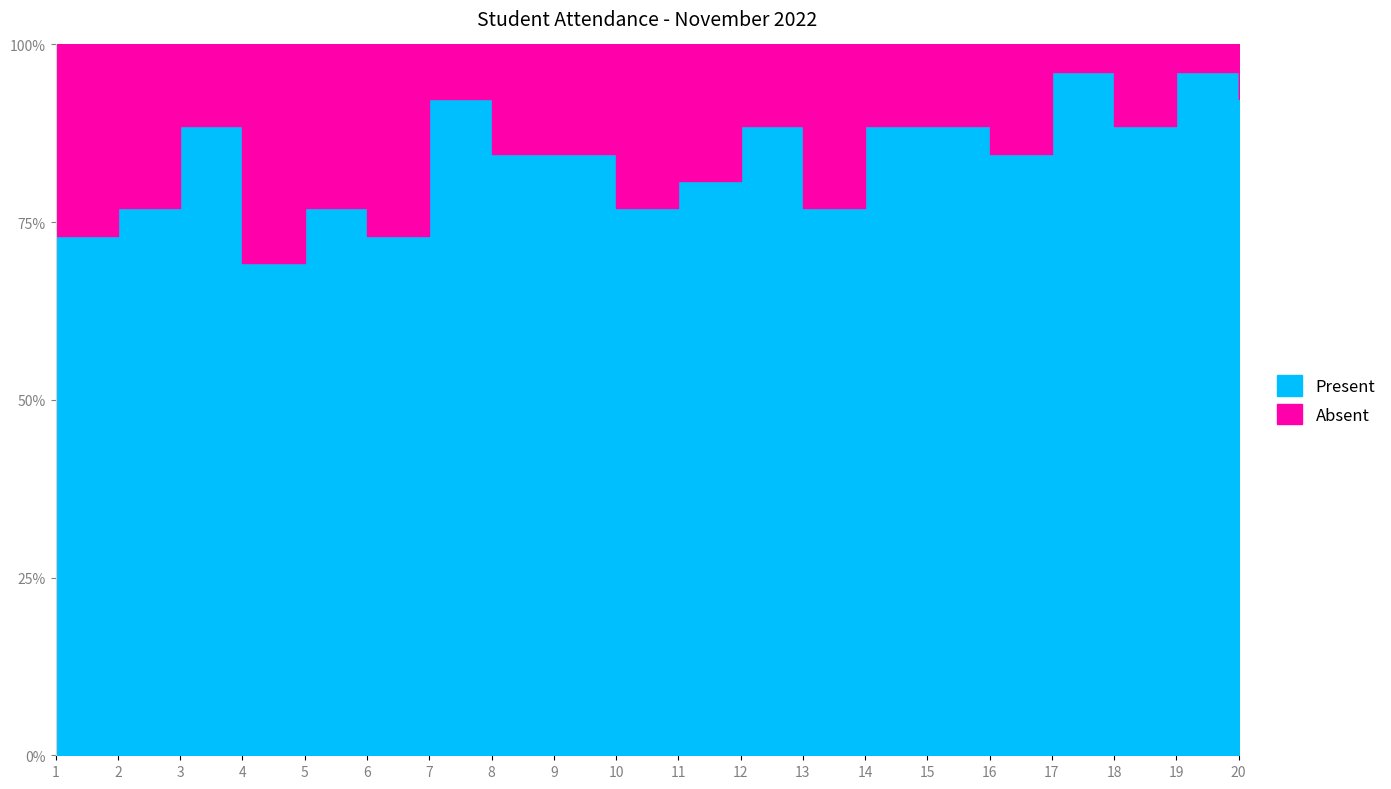

Reading left to right, what are all the values shown in this chart?

PRESENT: 1=19	2=20	3=23	4=18	5=20	6=19	7=24	8=22	9=22	10=20	11=21	12=23	13=20	14=23	15=23	16=22	17=25	18=23	19=25	20=24
ABSENT: 1=7	2=6	3=3	4=8	5=6	6=7	7=2	8=4	9=4	10=6	11=5	12=3	13=6	14=3	15=3	16=4	17=1	18=3	19=1	20=2
TOTAL: 1=26	2=26	3=26	4=26	5=26	6=26	7=26	8=26	9=26	10=26	11=26	12=26	13=26	14=26	15=26	16=26	17=26	18=26	19=26	20=26